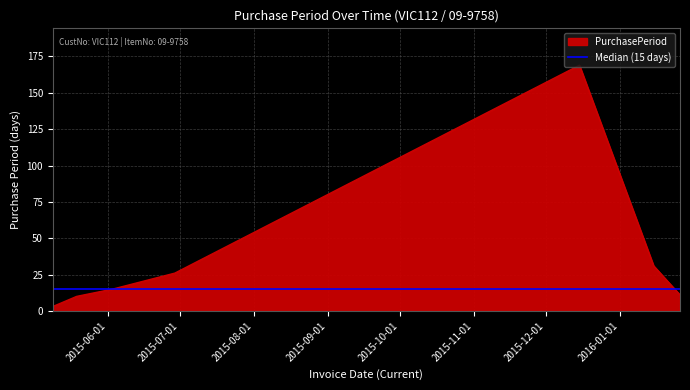

Between 2016-01-15 and 2015-05-09, which is larger?

2016-01-15